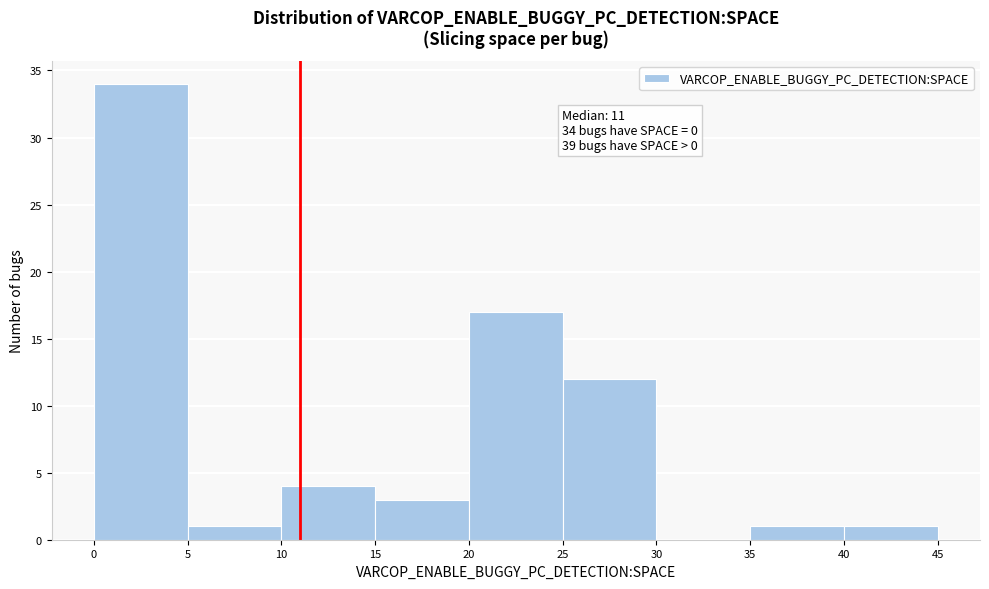

Over which range of the x-axis is the bar tallest?

0 to 5